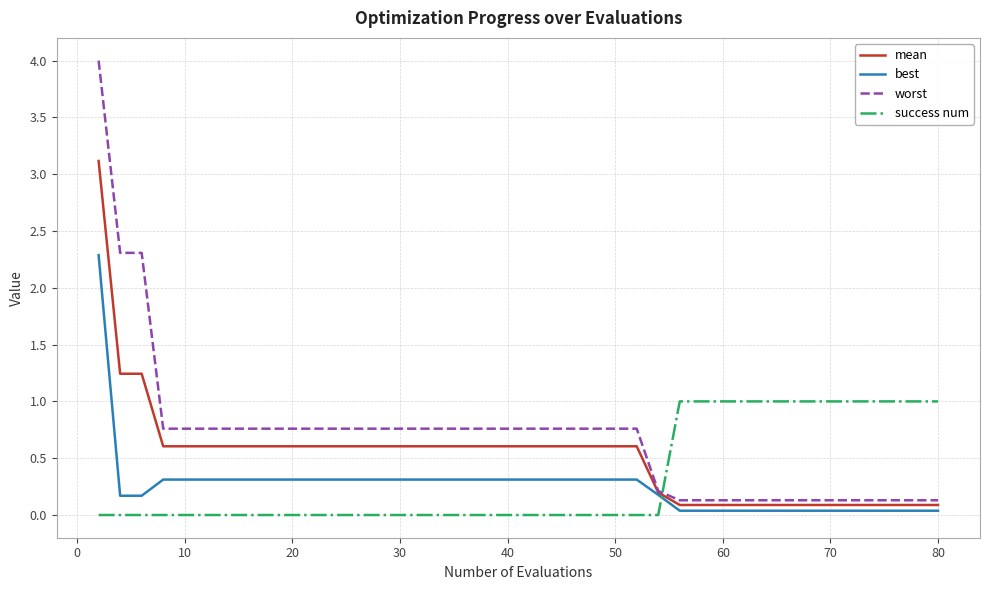

How many distinct data groups are displayed?

4